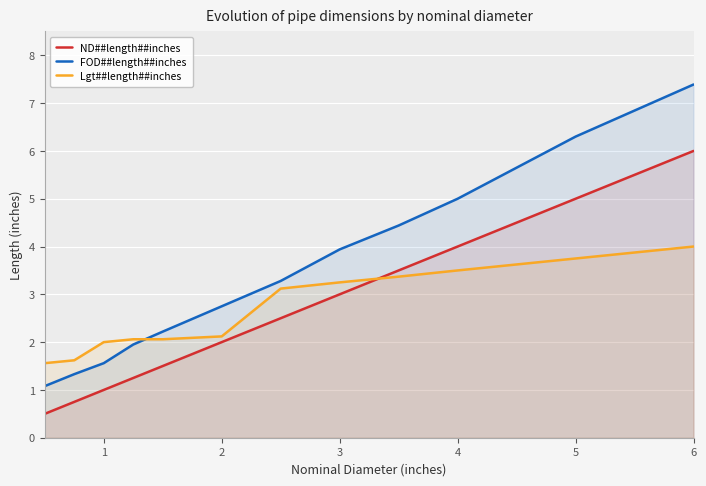

What is the approximate value of Lgt##length##inches at 4?

3.5